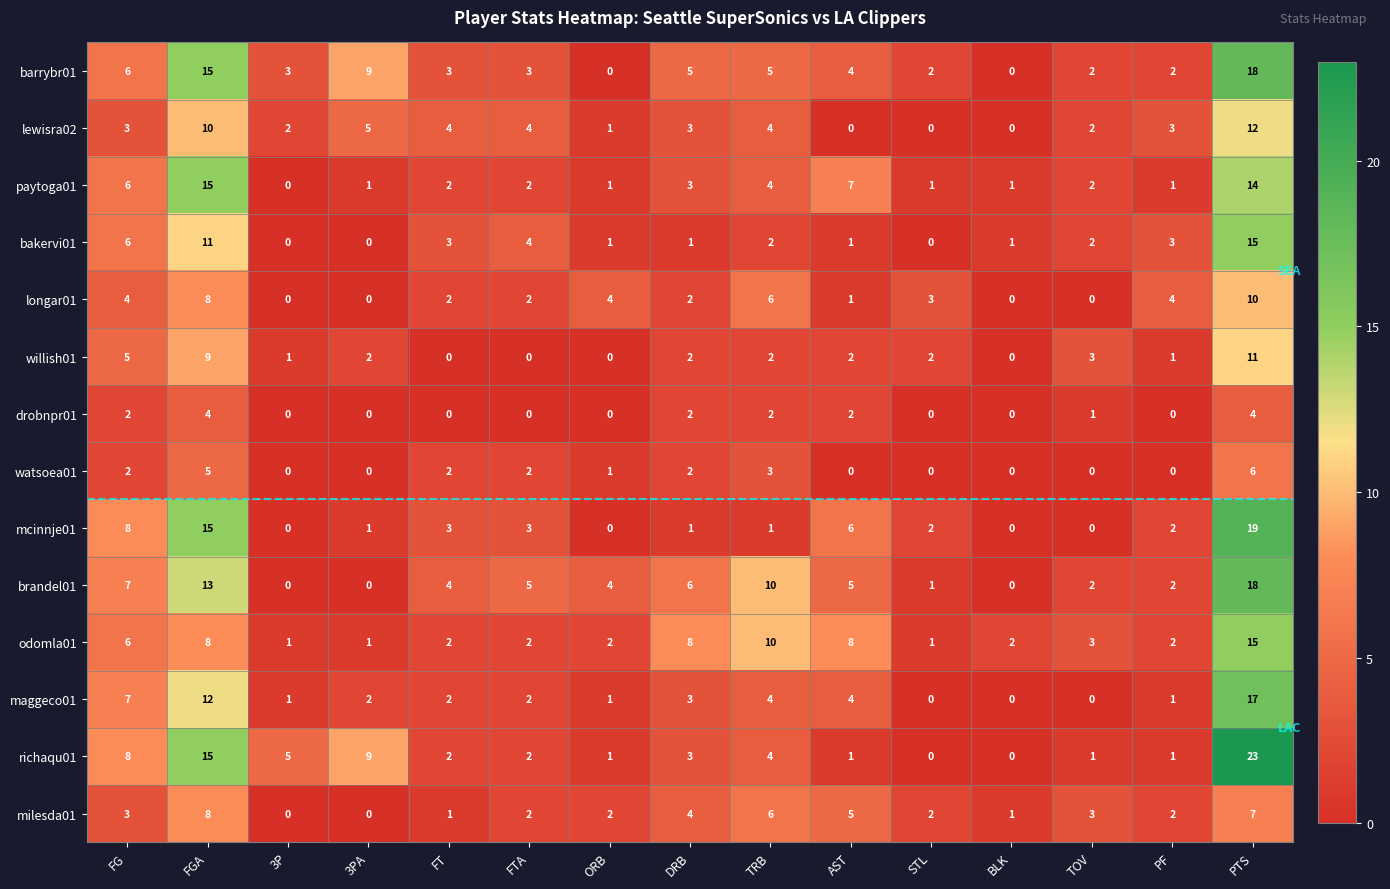

Where is milesda01 nearest to the value 4?

DRB